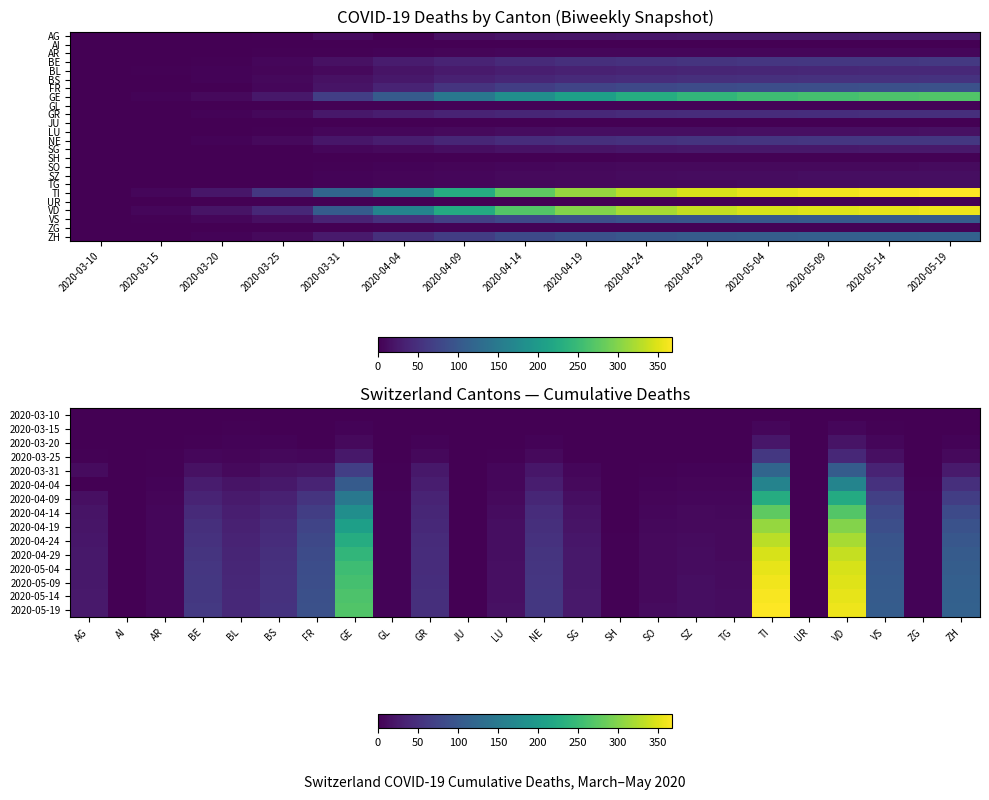

What is the difference between the BS values at GE and VD?

60